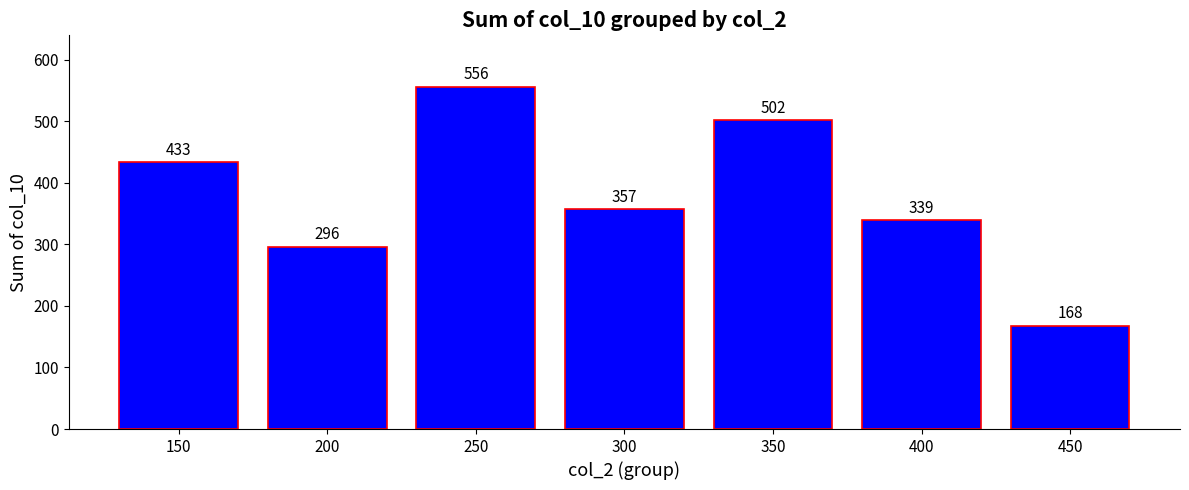

Rank the categories by value from highest to lowest.

250, 350, 150, 300, 400, 200, 450